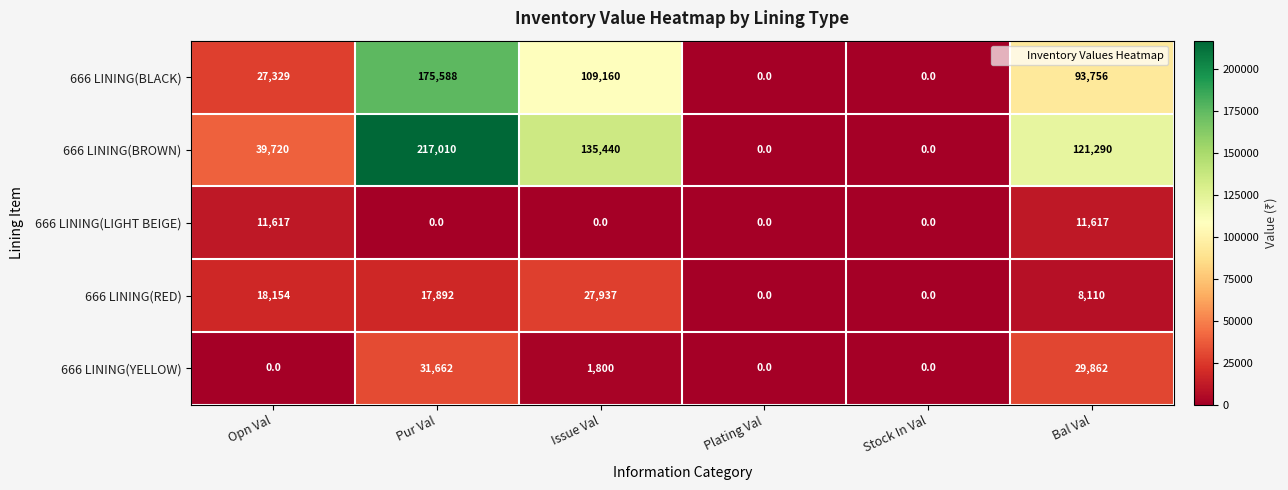

Which series has the widest spread of values?

666 LINING(BROWN)